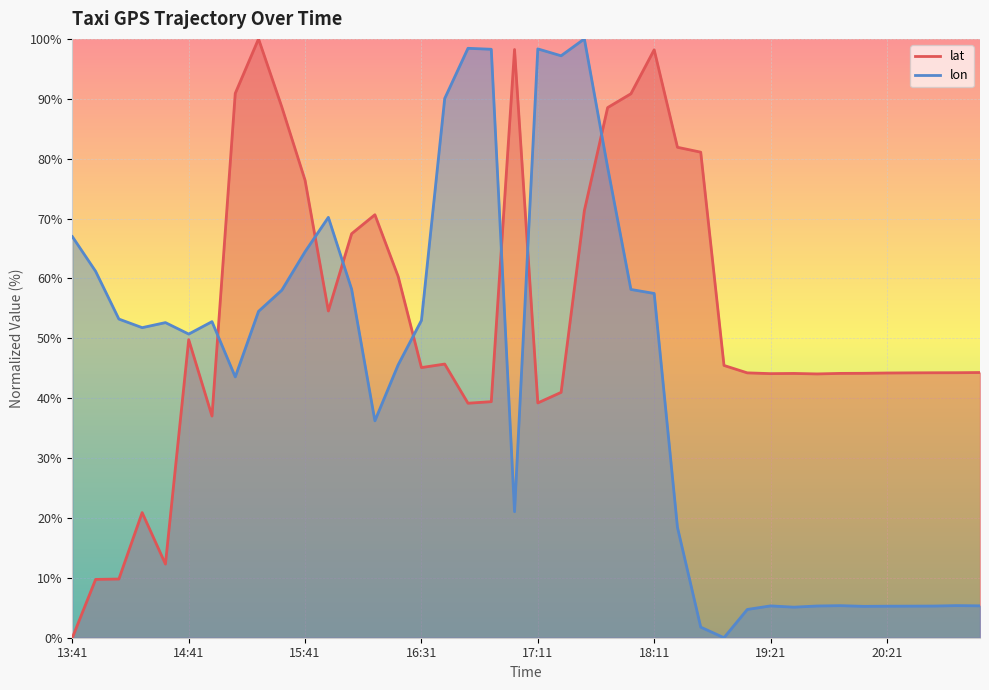

What are all the series names shown in the legend?

lat, lon